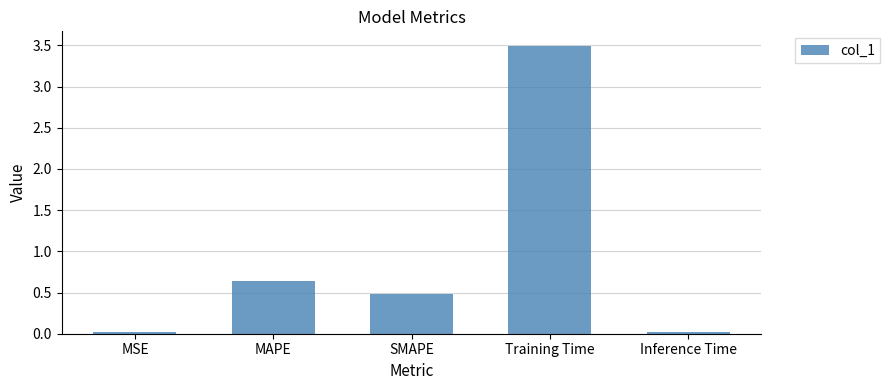

Between Training Time and SMAPE, which is larger?

Training Time